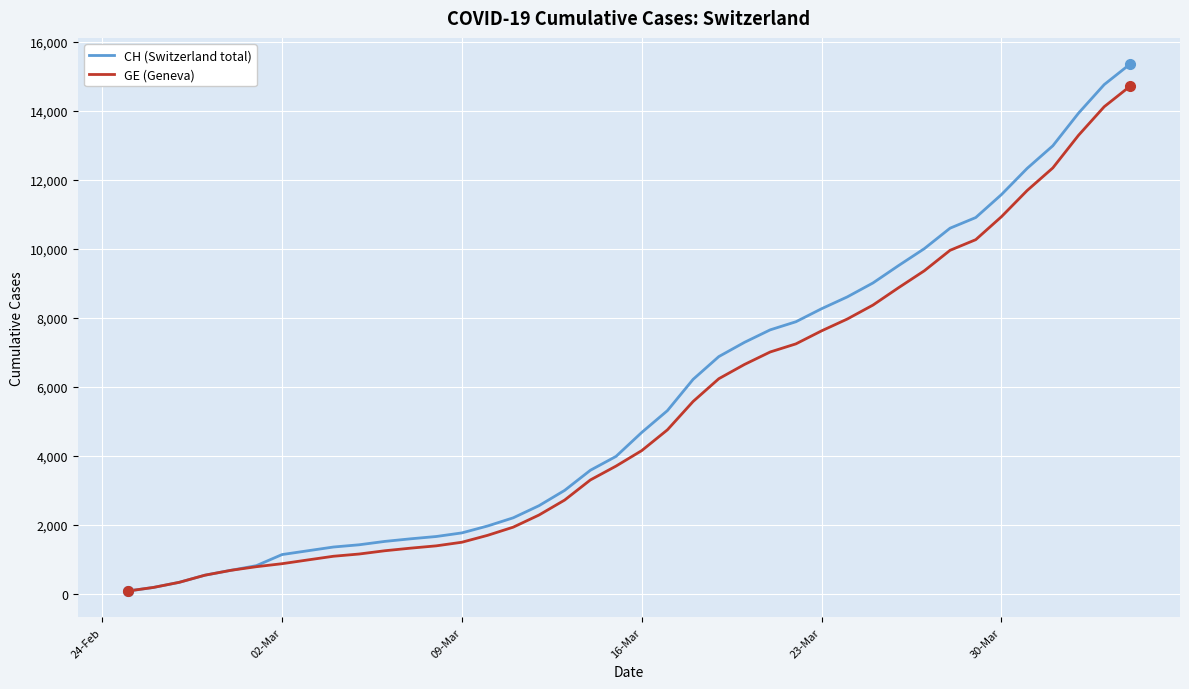

What is the maximum value for CH (Switzerland total)?

15359